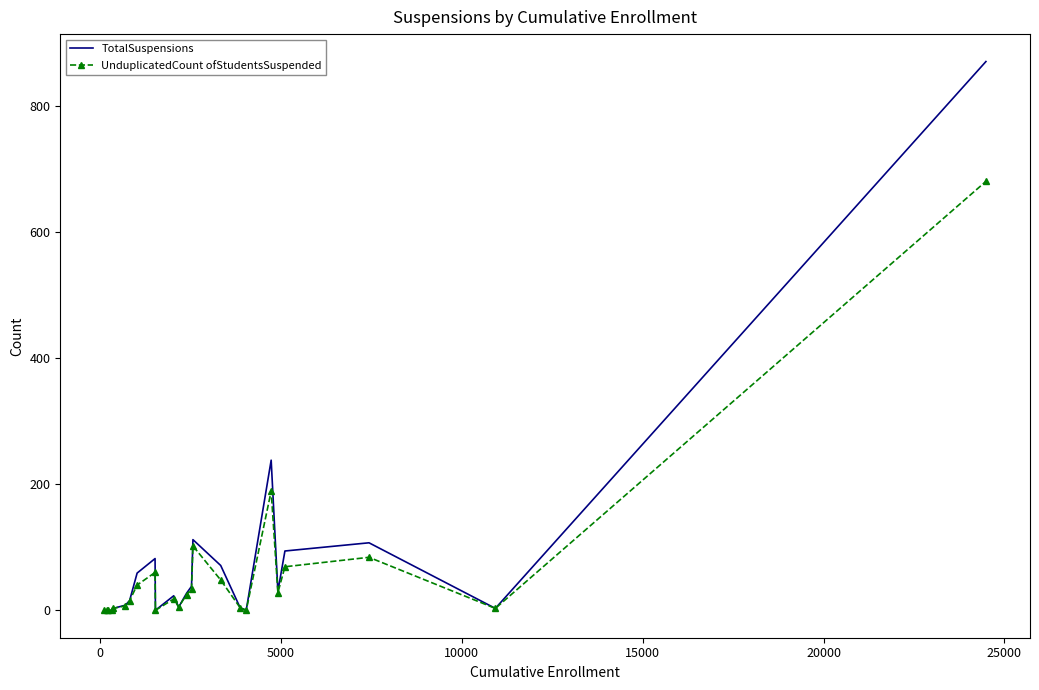

Rank the series by their maximum value, from lowest to highest.

UnduplicatedCount ofStudentsSuspended, TotalSuspensions